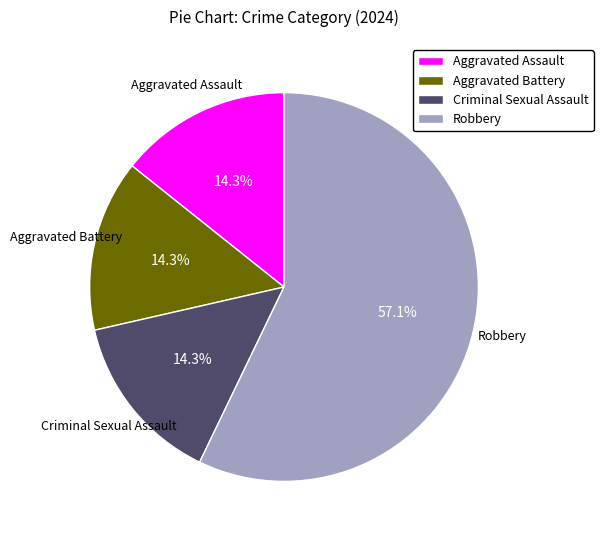

True or false: Robbery accounts for 50% of the total.

False